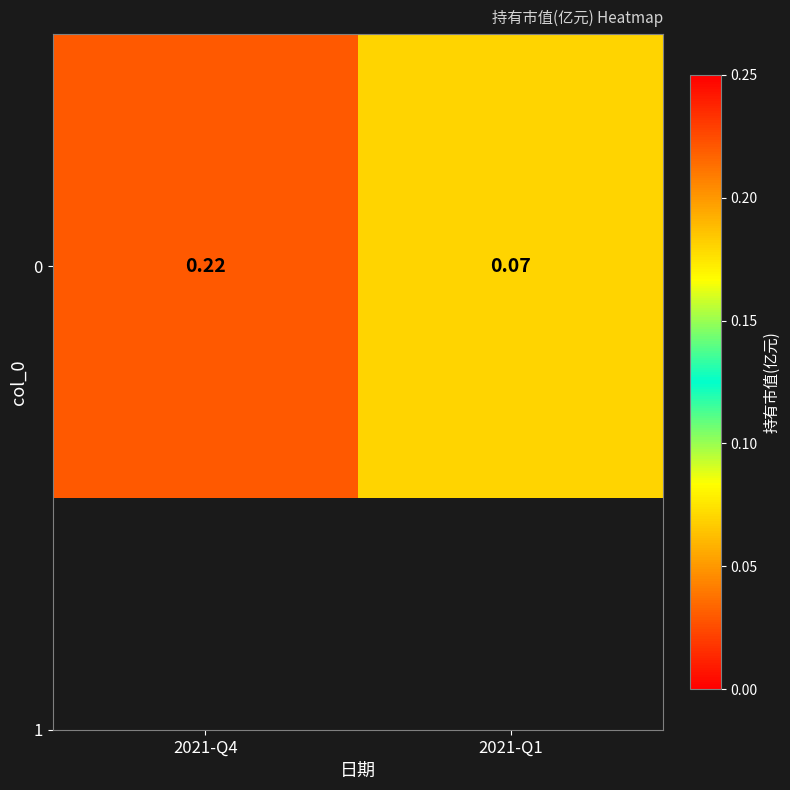

List the labels in order of value, smallest first.

2021-Q1, 2021-Q4